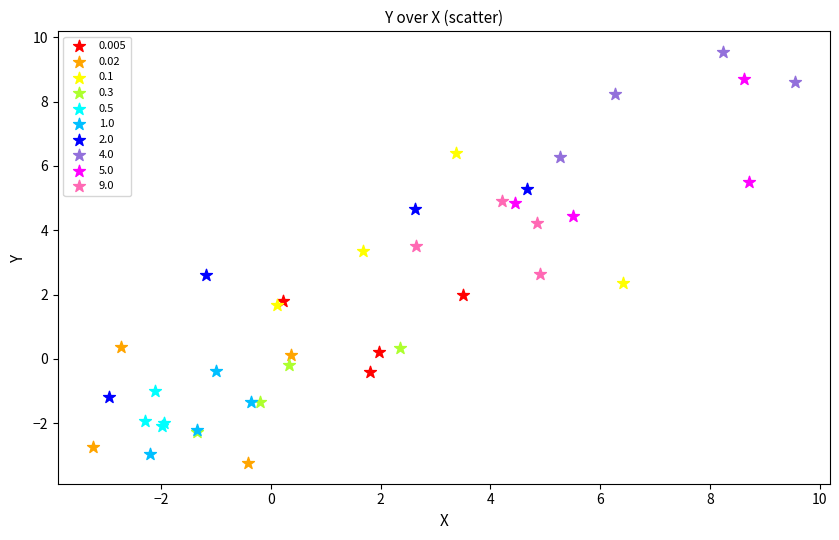

Which series reaches the minimum Y coordinate?

0.02